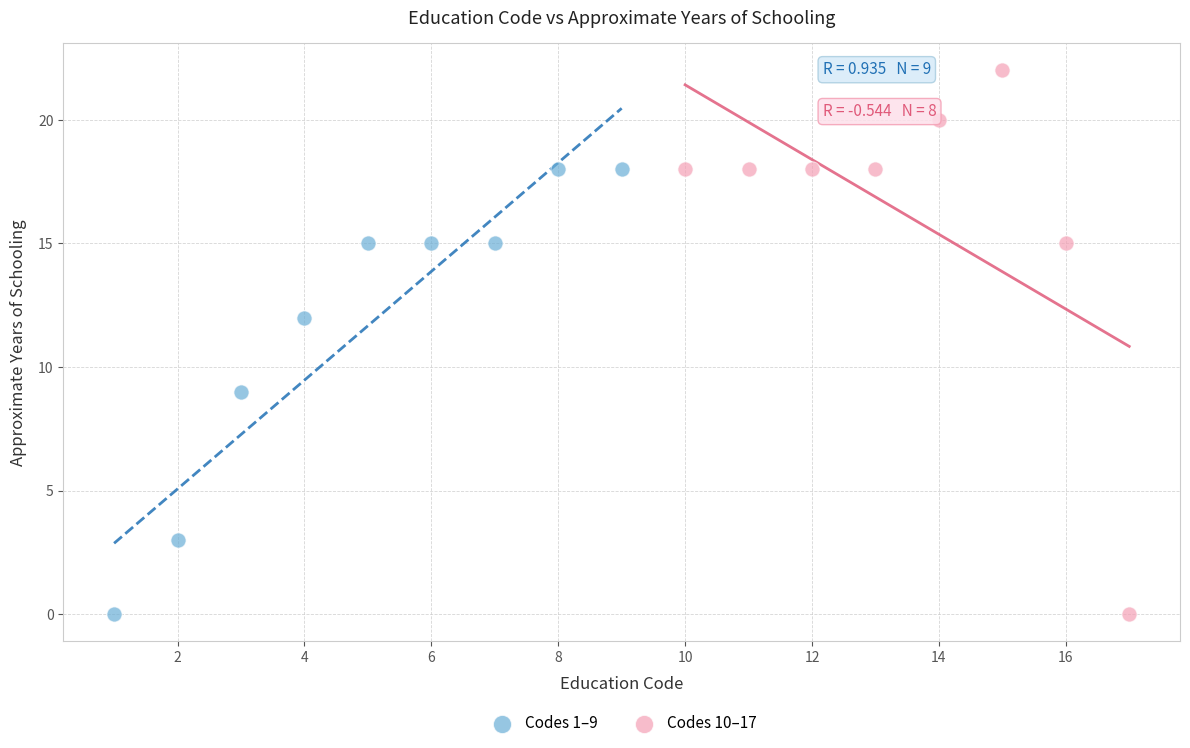

Which series contains the highest Y value?

Codes 10–17